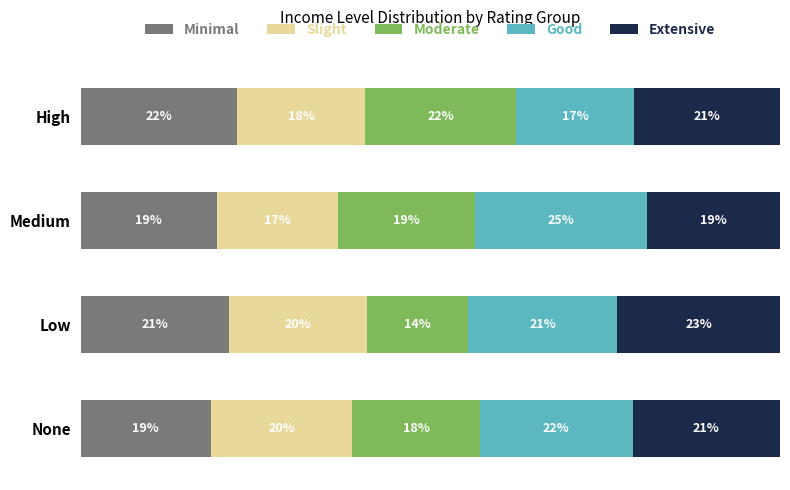

Reading left to right, list all the values displayed in this chart.

Minimal: 0.2	0.2	0.2	0.2
Slight: 0.2	0.2	0.2	0.2
Moderate: 0.2	0.1	0.2	0.2
Good: 0.2	0.2	0.2	0.2
Extensive: 0.2	0.2	0.2	0.2